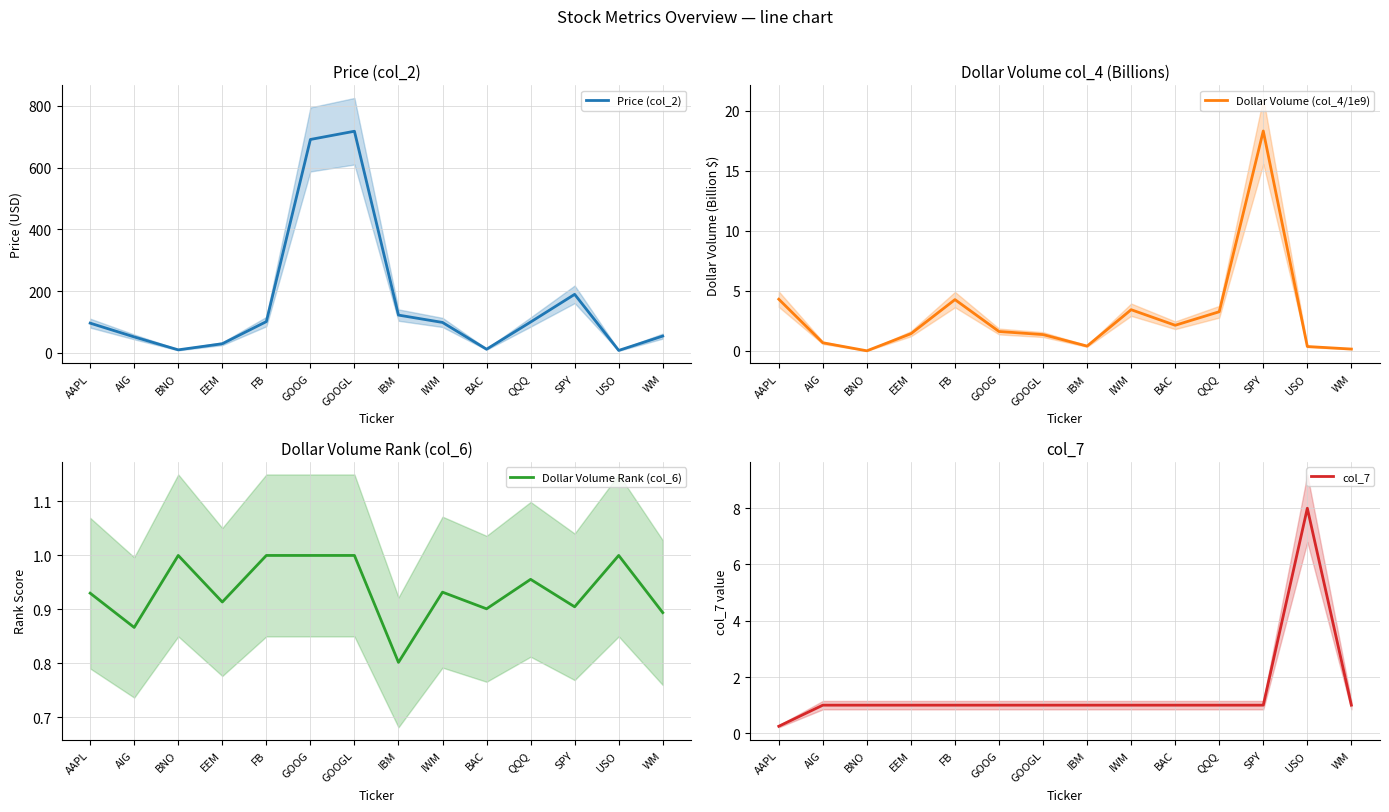

Count the Dollar Volume Rank (col_6) values in the range 0 to 1.

14